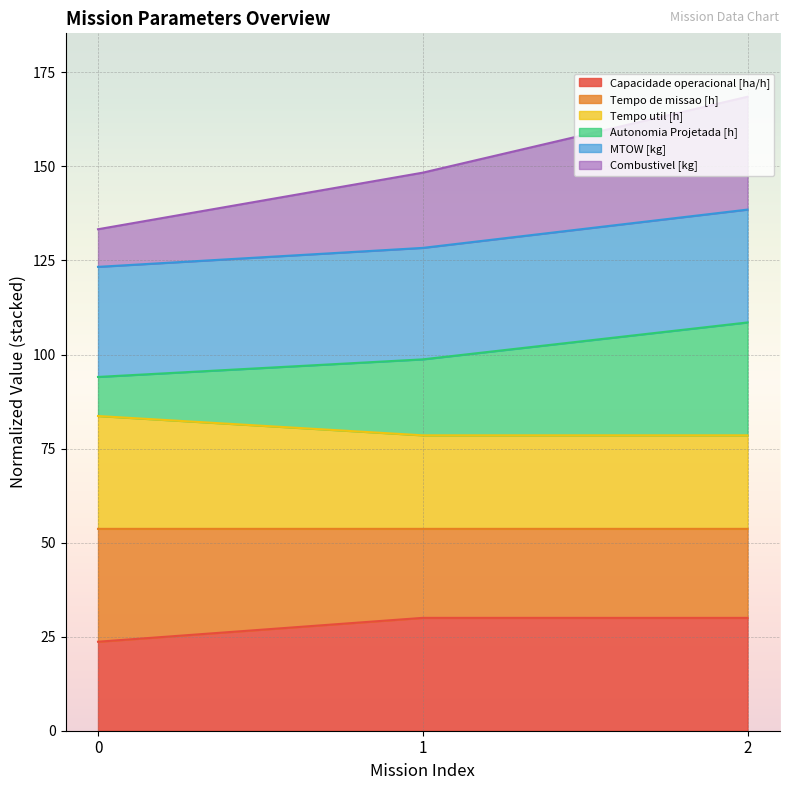

At how many categories does at least one series exceed 48?

3